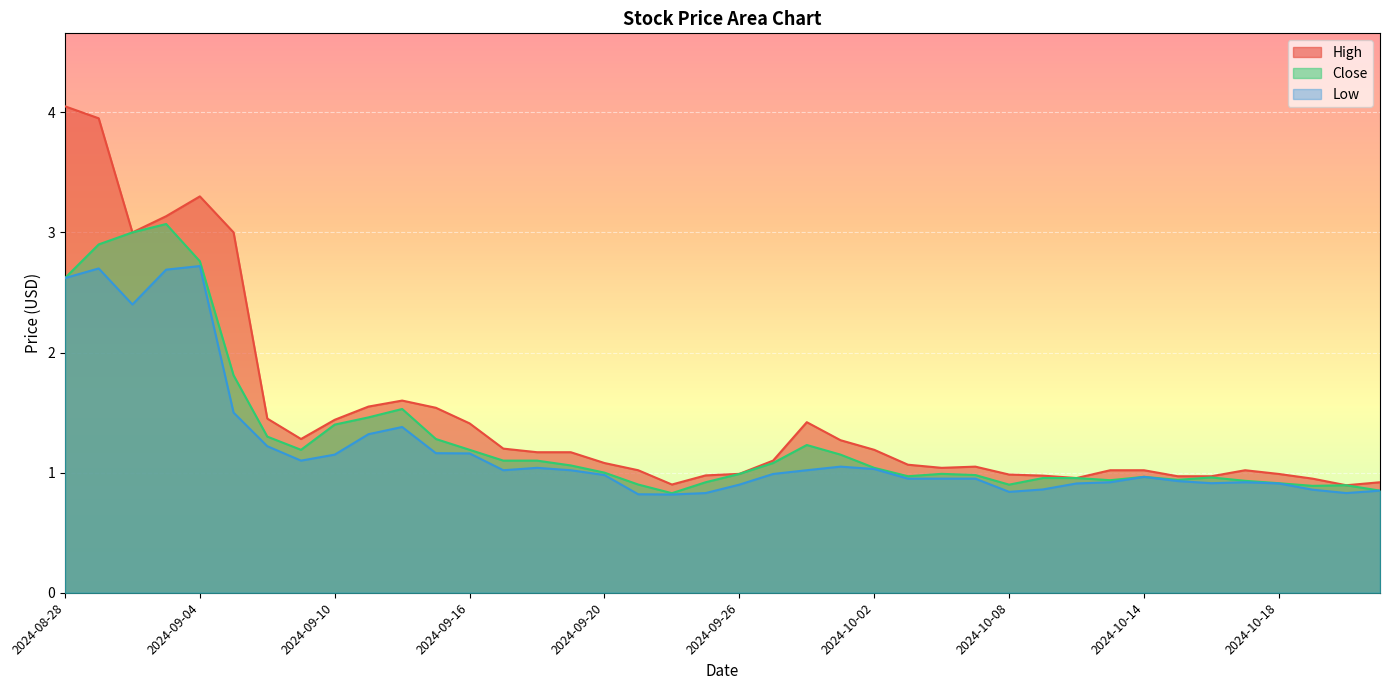

How many lines are shown in the chart?

3